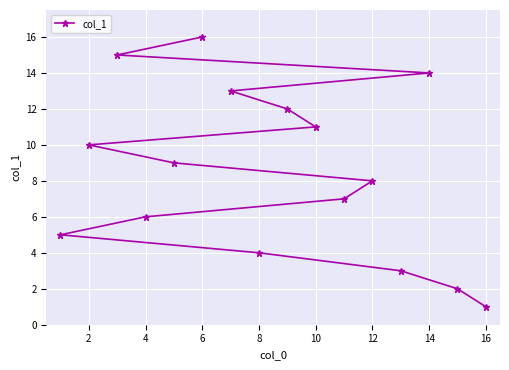

What is the sum of the values at 14 and 10?

25